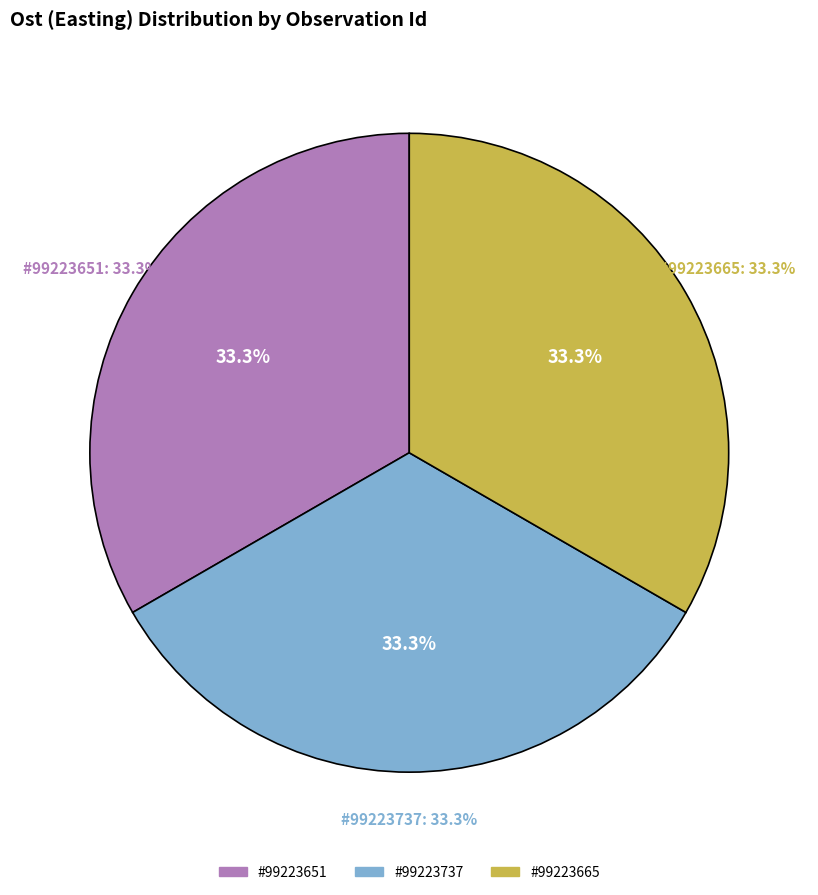

Count the number of slices in the pie.

3